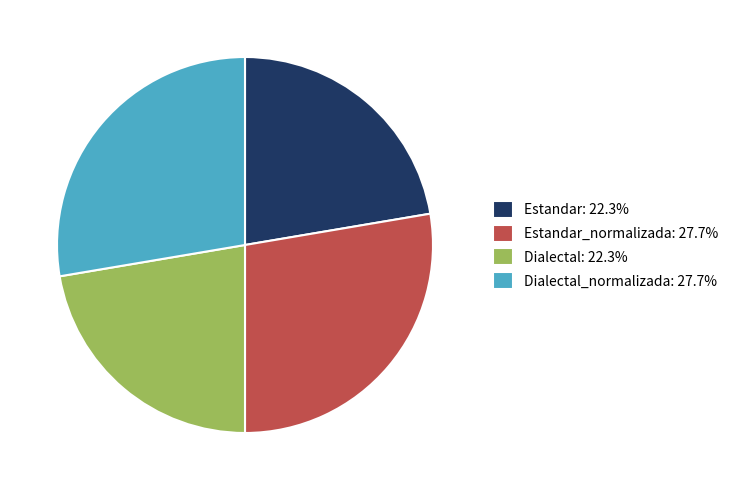

Approximately how many times larger is the value at Estandar: 22.3% compared to Dialectal: 22.3%?

1.0